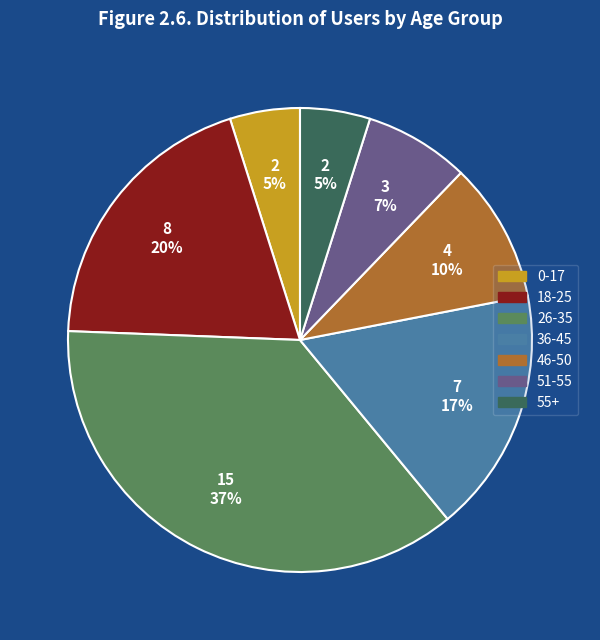

What percentage is the 26-35 slice, to the nearest percent?

37%